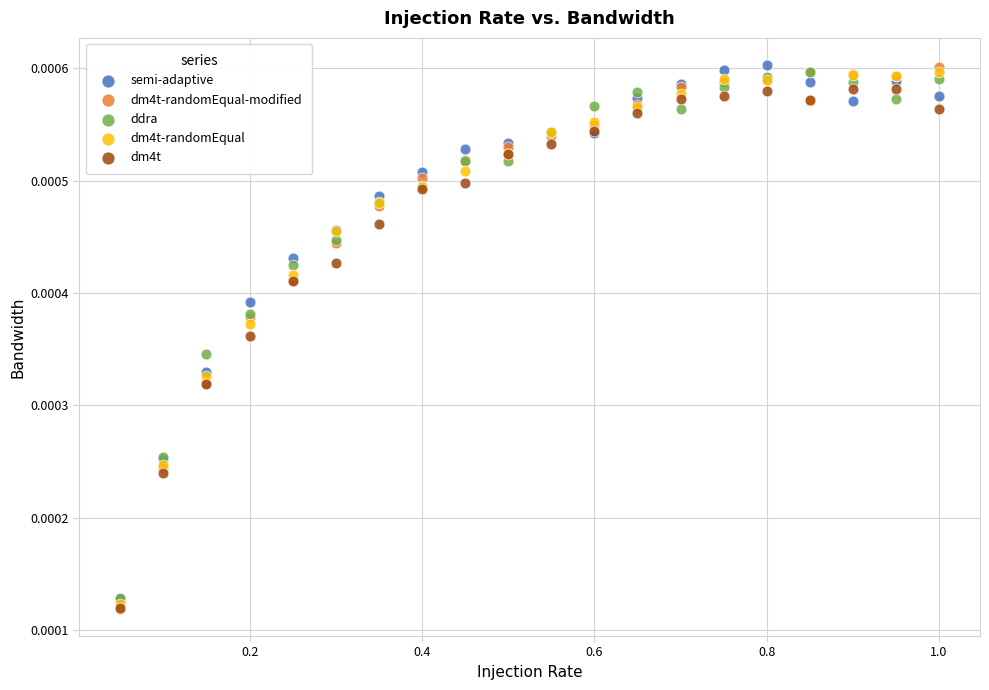

What are all the series names shown in the legend?

semi-adaptive, dm4t-randomEqual-modified, ddra, dm4t-randomEqual, dm4t